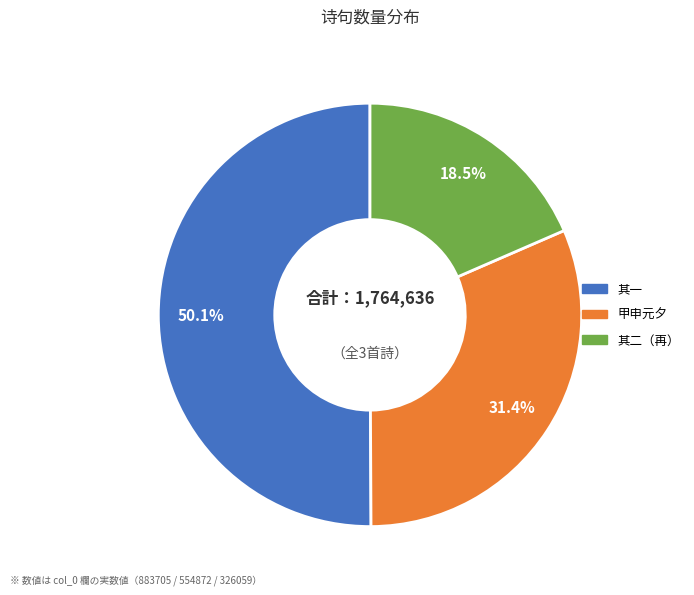

What is the total percentage of 其二（再） and 甲申元夕?

49.9%